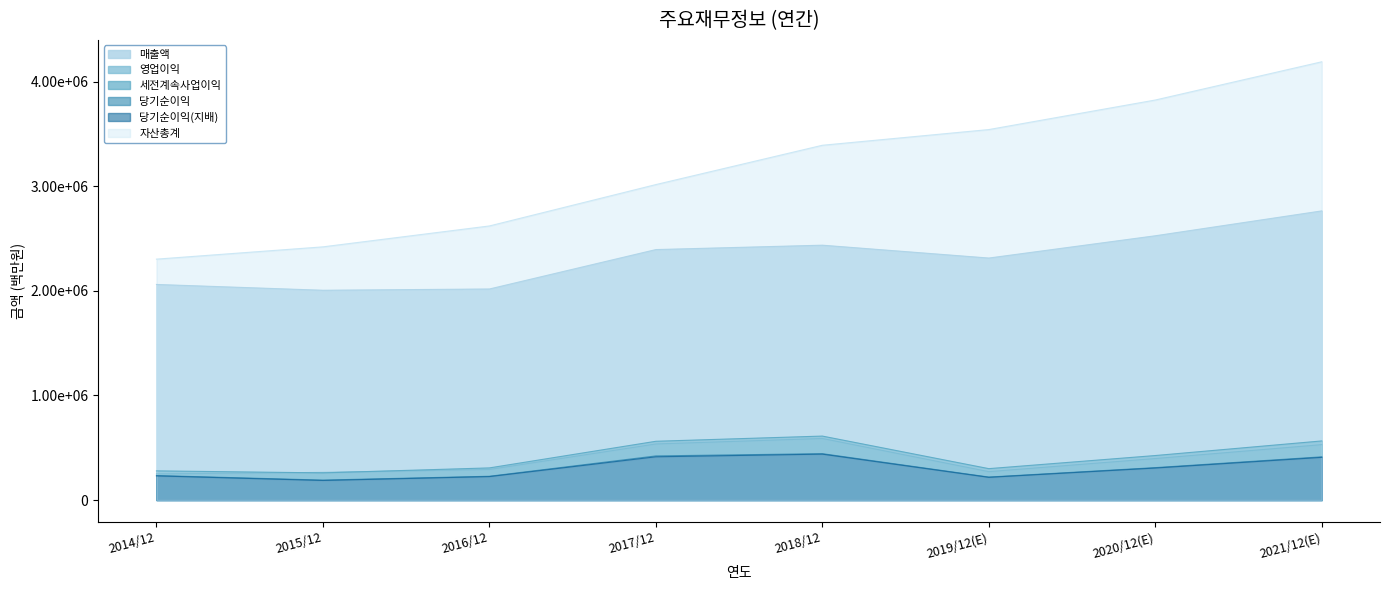

Read the 자산총계 value at 2021/12(E), to the nearest 50.

4192050